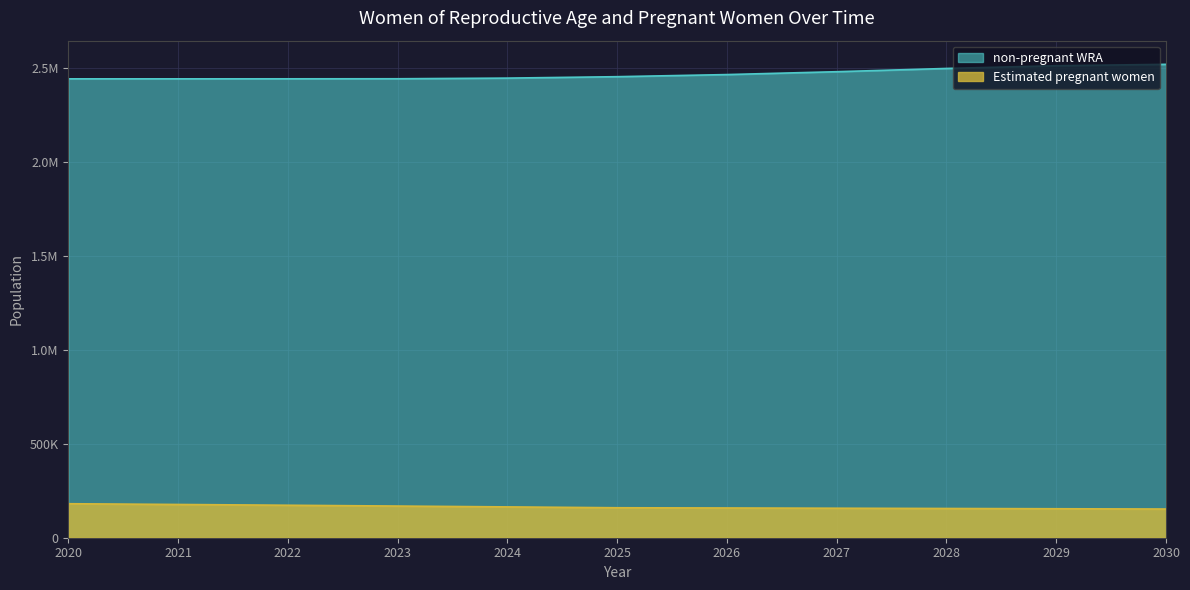

At which category does non-pregnant WRA reach its first local valley?

2021